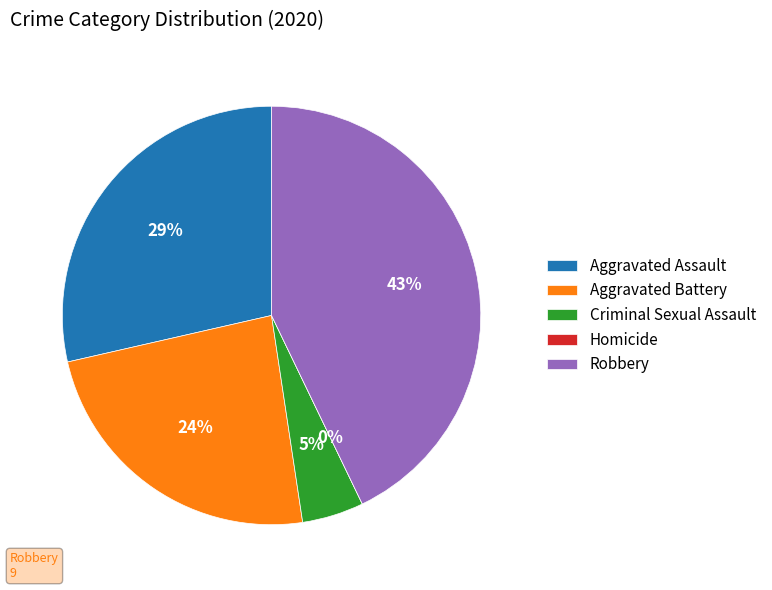

What is the change in value from Aggravated Battery to Criminal Sexual Assault?

-4